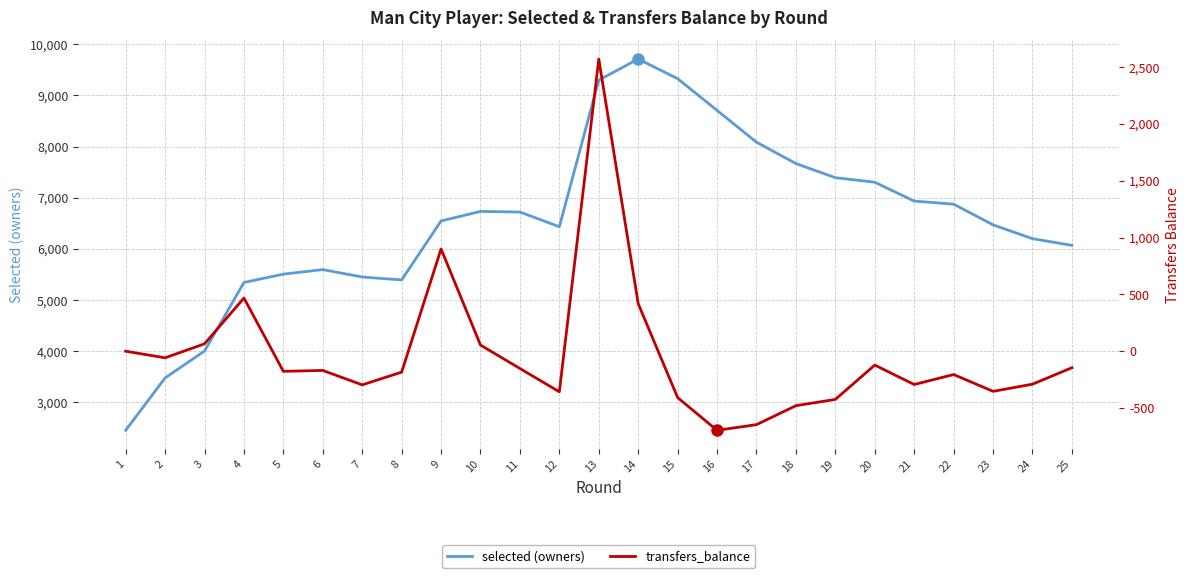

Between 14 and 4, which is larger?

14